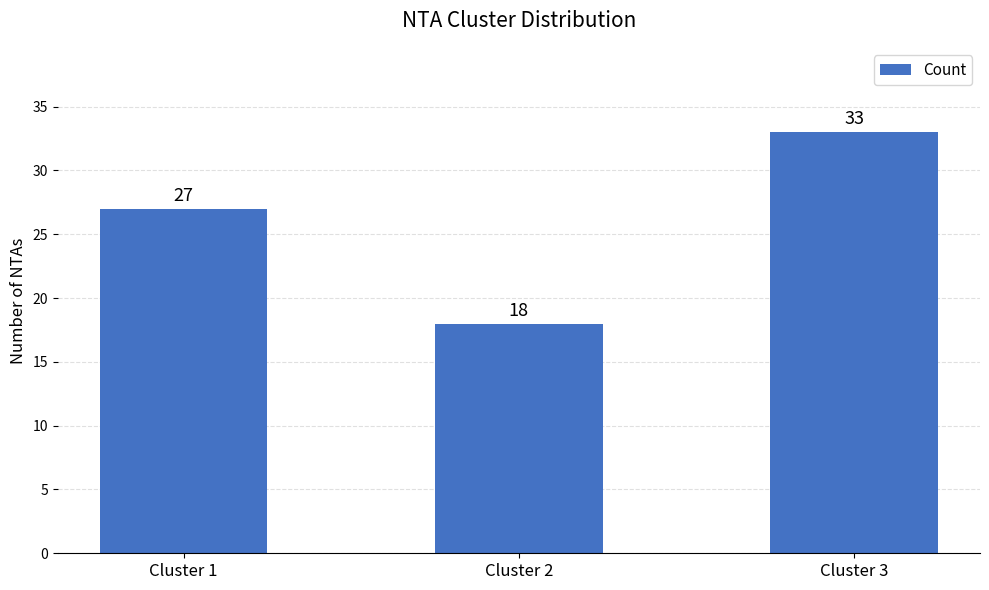

Read the value at Cluster 3.

33